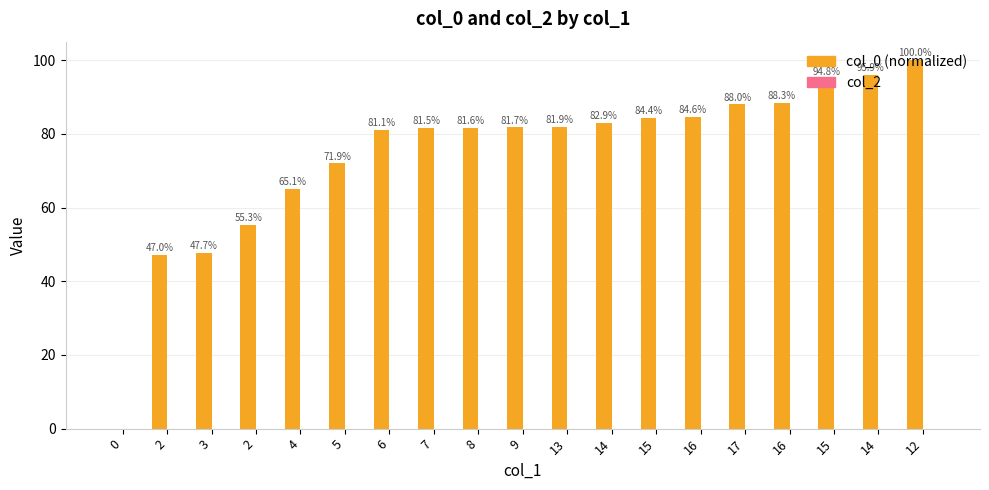

How many values exceed 81?

13